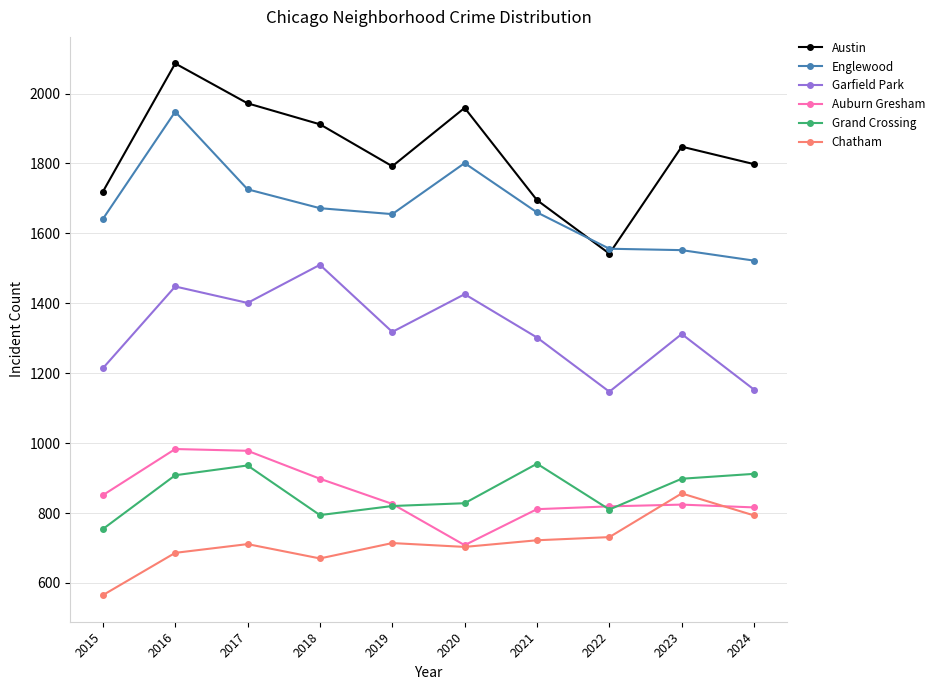

True or false: Auburn Gresham and Austin intersect in this chart.

False